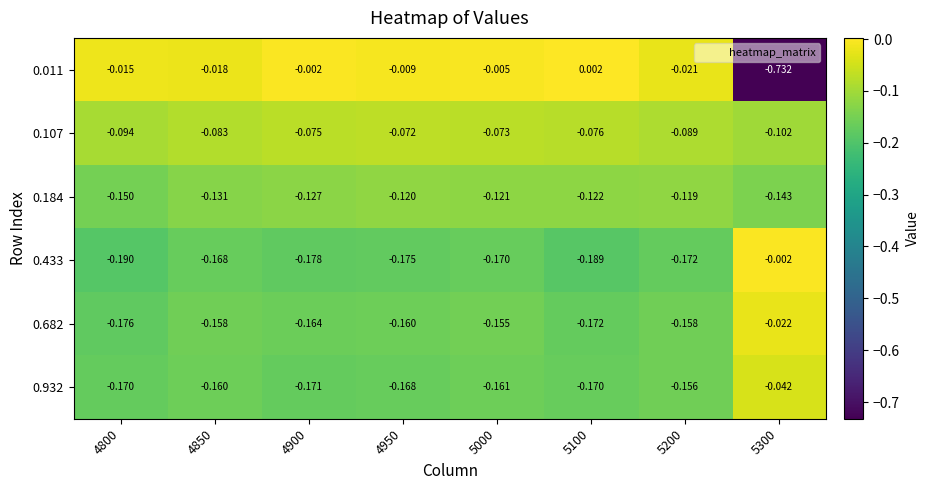

Is the value of 0.932 at 5200 greater than the value of 0.682 at 5300?

No